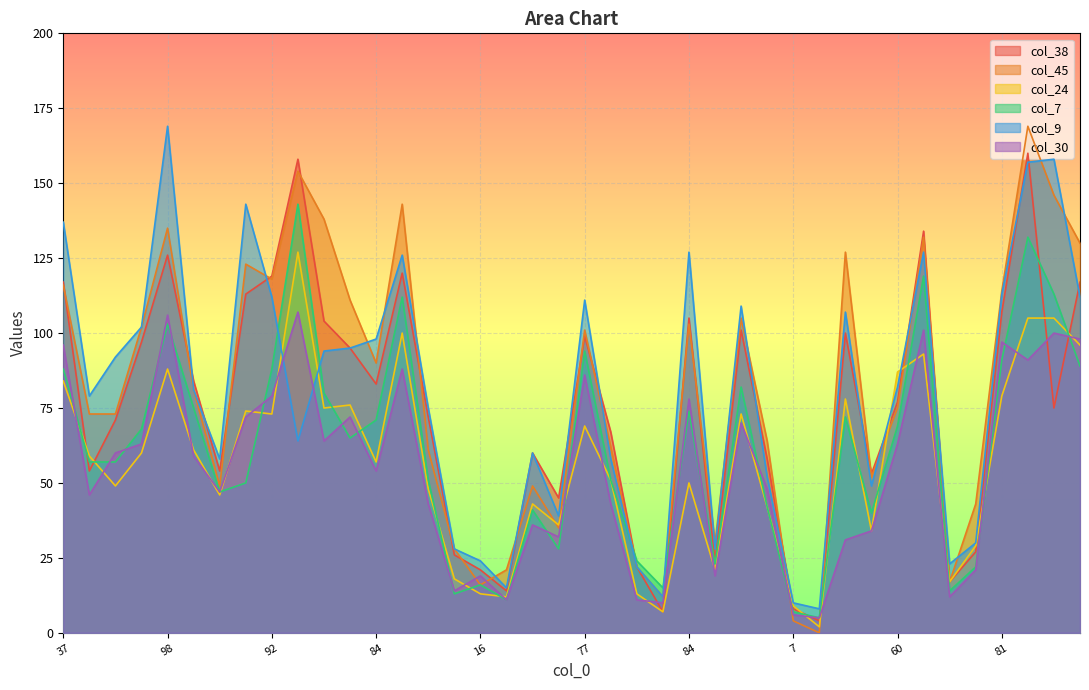

How many distinct data groups are displayed?

6